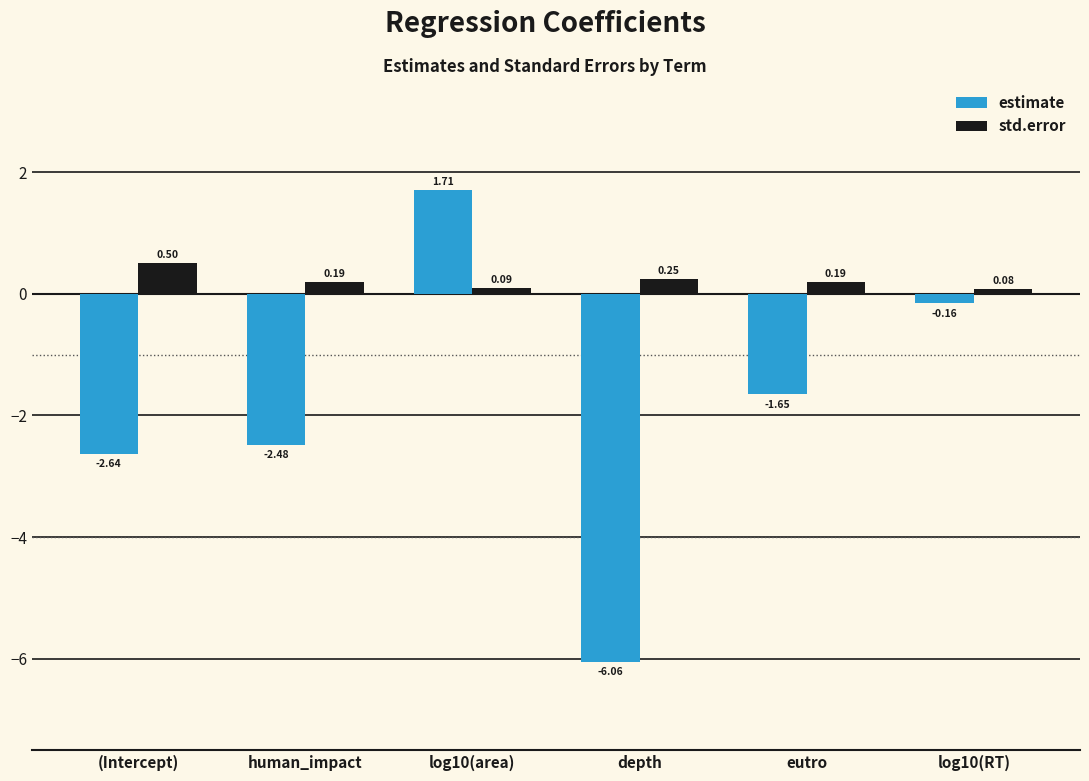

Which category has the lowest value across all series?

depth